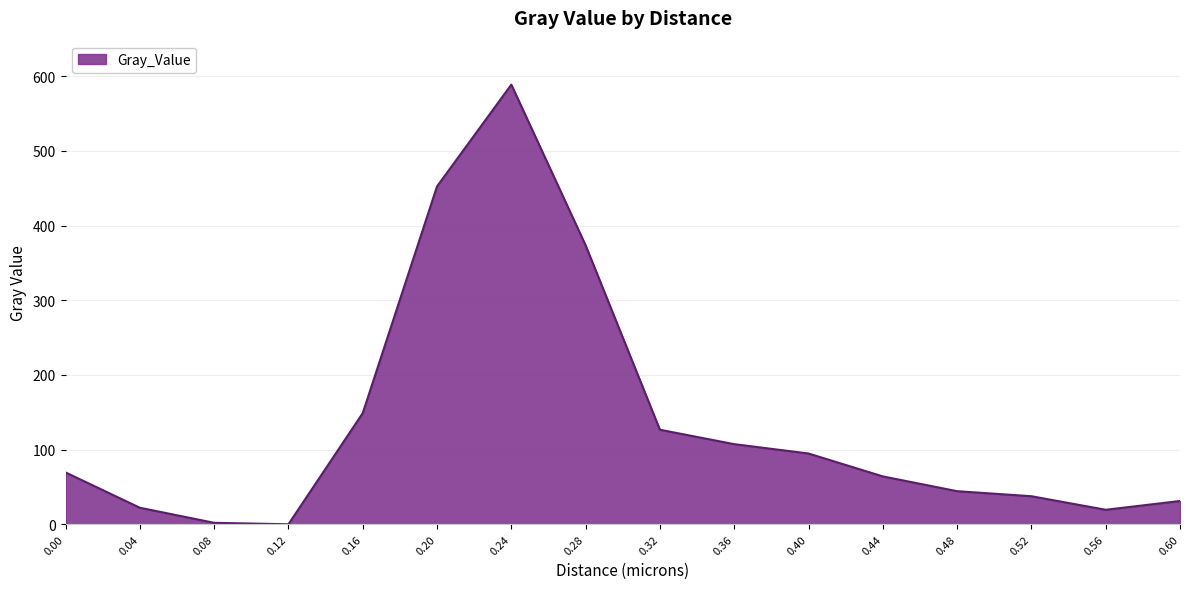

What is the difference between the values at 0.36 and 0.56?

87.8